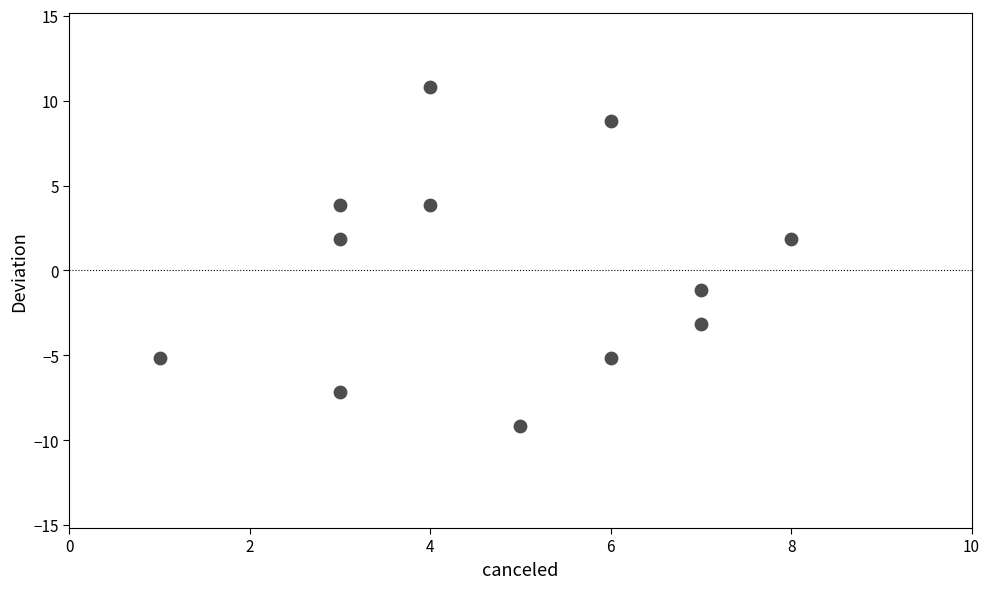

What is the range of X values (max minus min)?

7.0